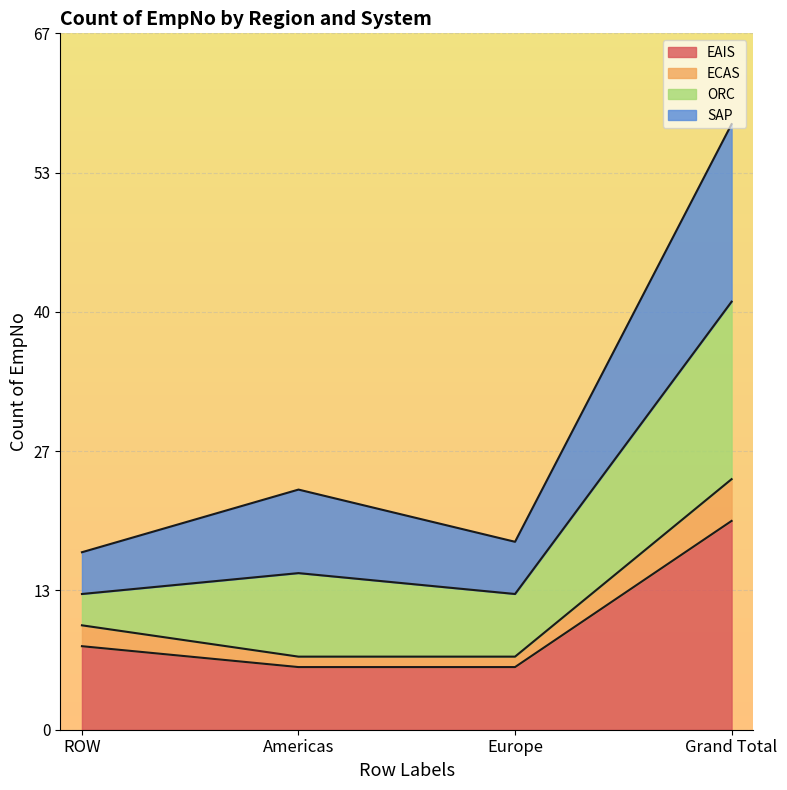

The value of EAIS at ROW is 3. True or false?

False